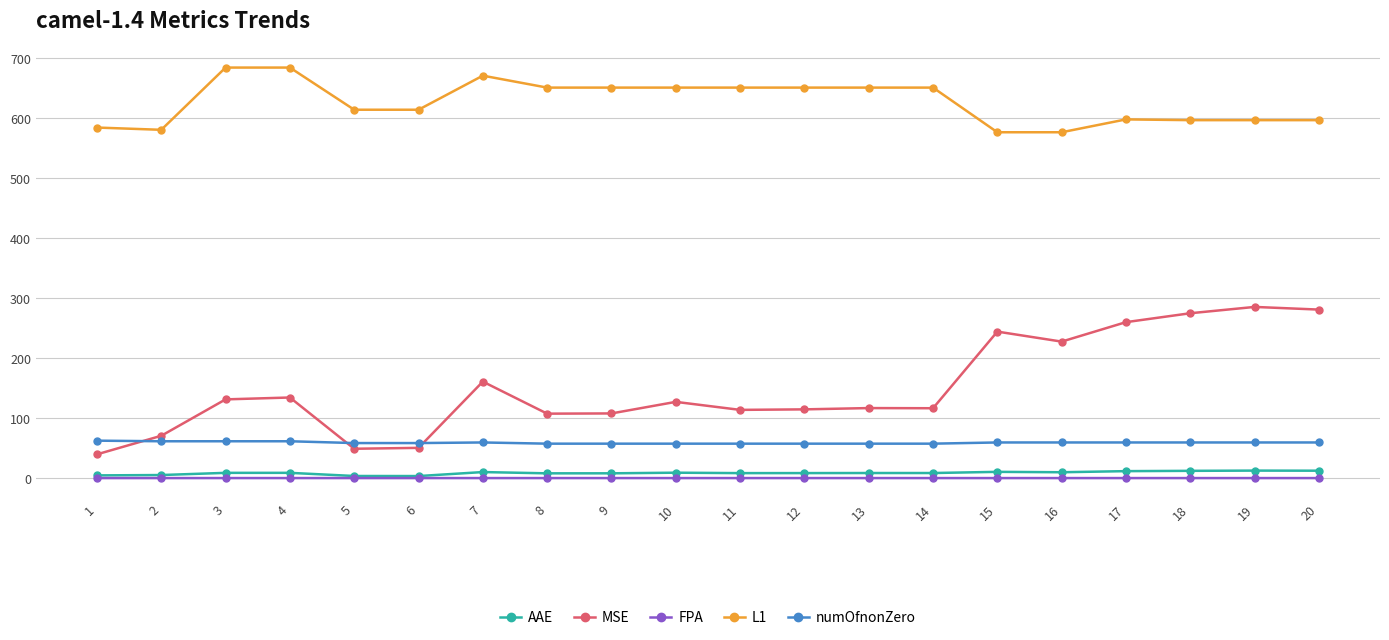

What value does the AAE series have at 20?

13.0